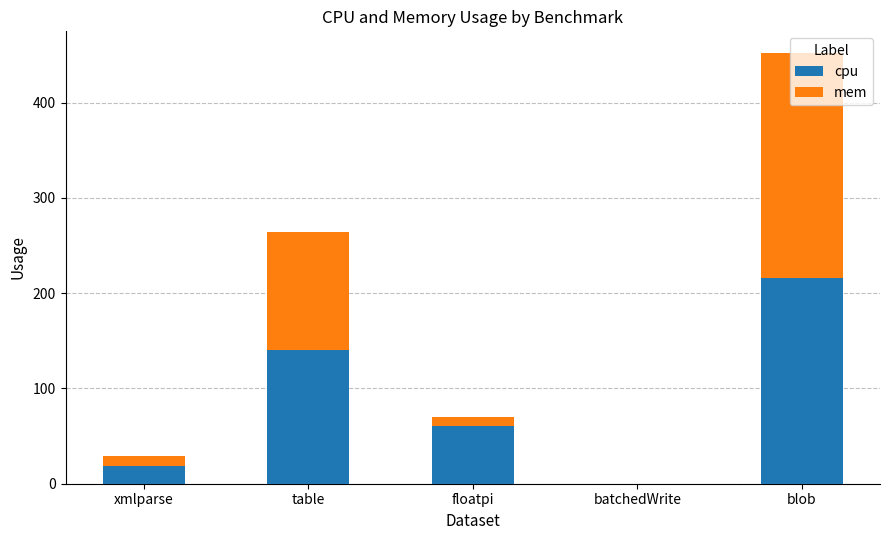

At which category is the sum across all series the highest?

blob